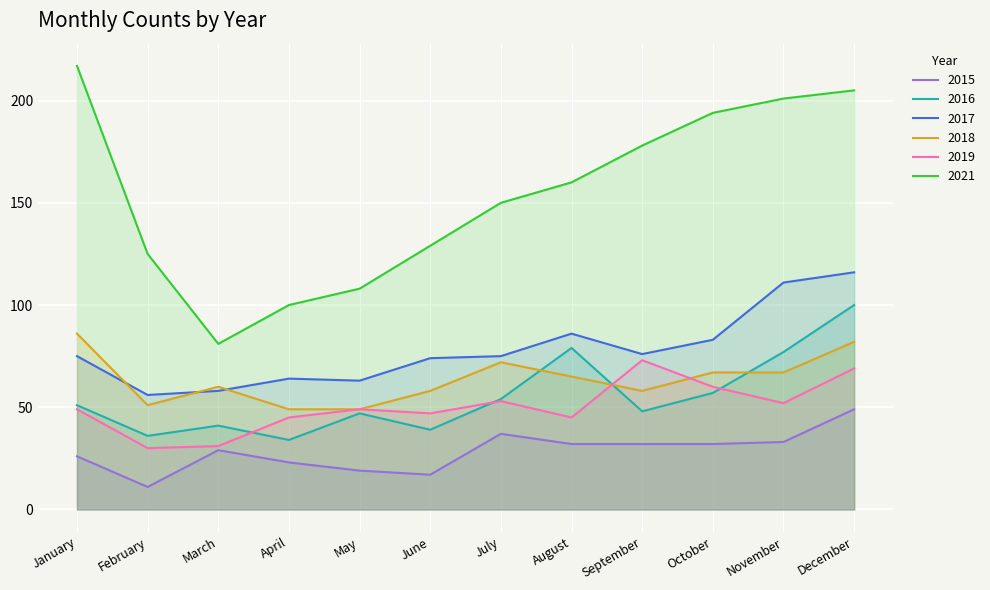

What is the difference between the maximum and minimum values in the 2016 series?

66